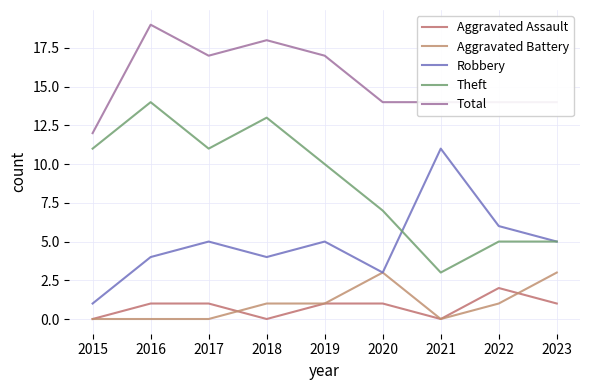

Which category has the lowest value in the Total series?

2015